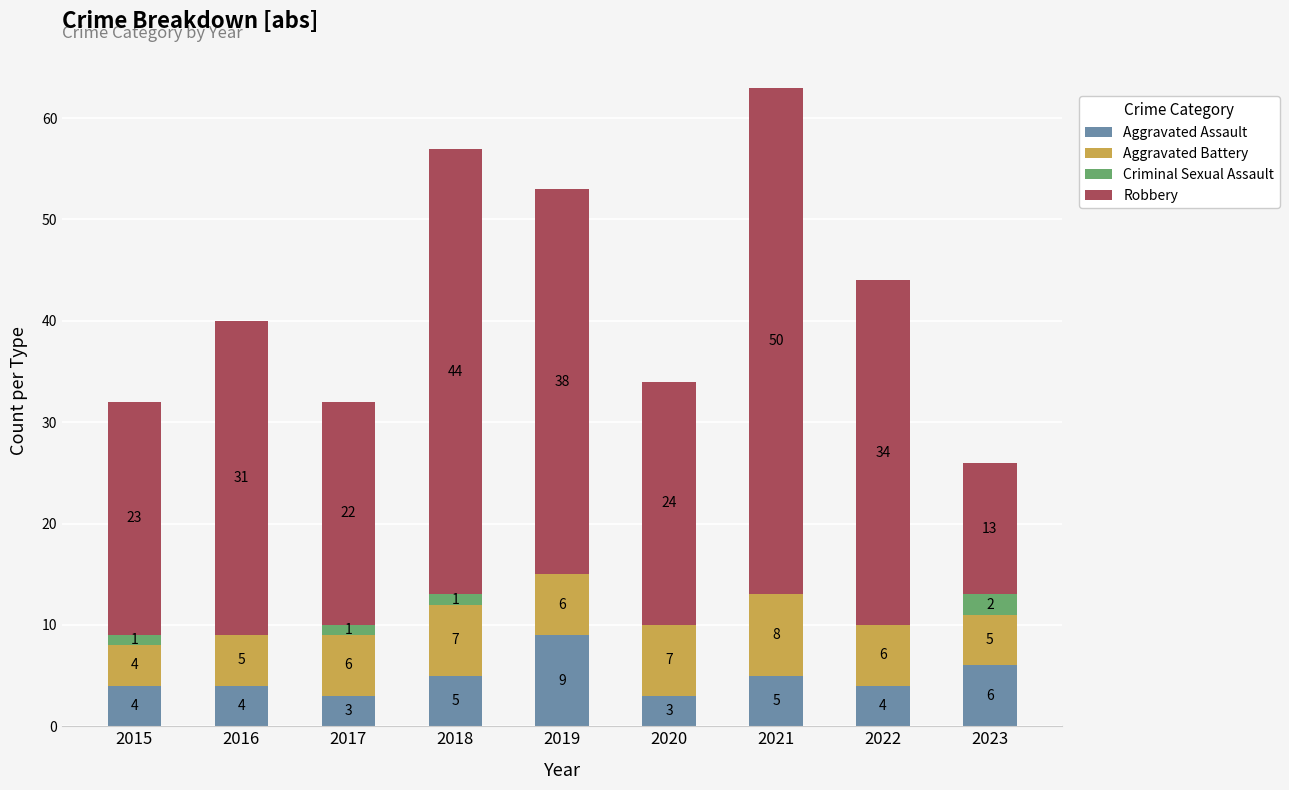

What value does the Aggravated Assault series have at 2023?

6